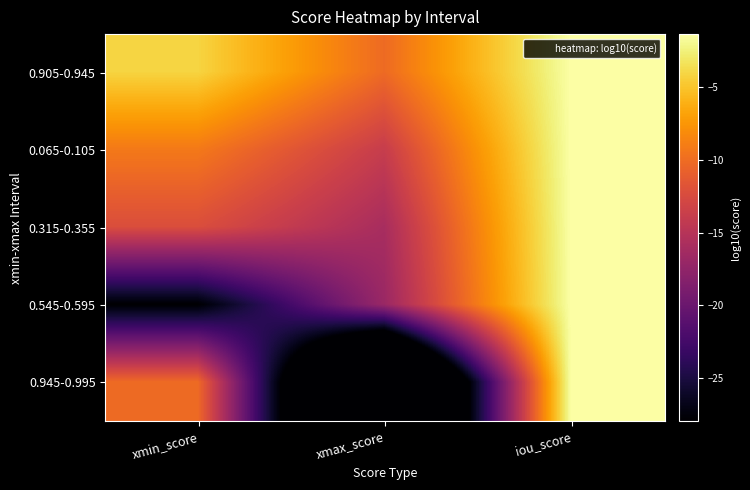

Reading left to right, extract all data points from this chart.

0.905-0.945: xmin_score=-4.1	xmax_score=-10.1	iou_score=-1.4
0.065-0.105: xmin_score=-9.2	xmax_score=-13.8	iou_score=-1.3
0.315-0.355: xmin_score=-12.3	xmax_score=-15.9	iou_score=-1.4
0.545-0.595: xmin_score=-28.0	xmax_score=-16.9	iou_score=-1.4
0.945-0.995: xmin_score=-10.1	xmax_score=-50.0	iou_score=-1.4